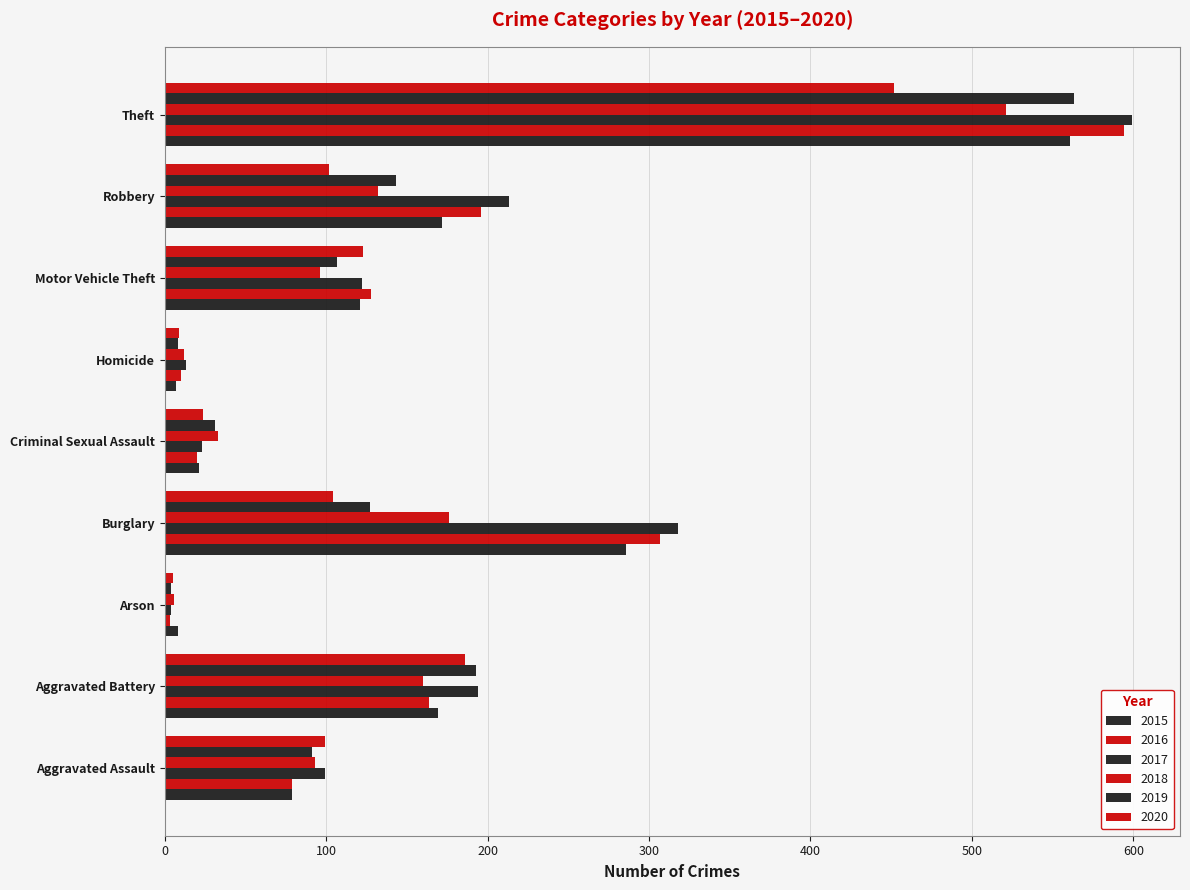

What is the value of the 2015 bar at the 9th from the left?

561